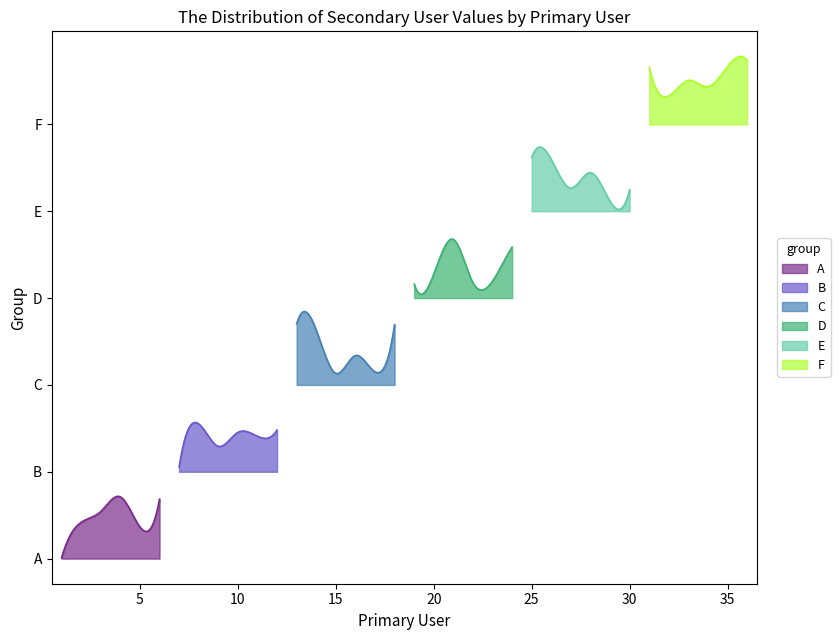

How many points are lower than both their immediate neighbors (excluding endpoints)?

12